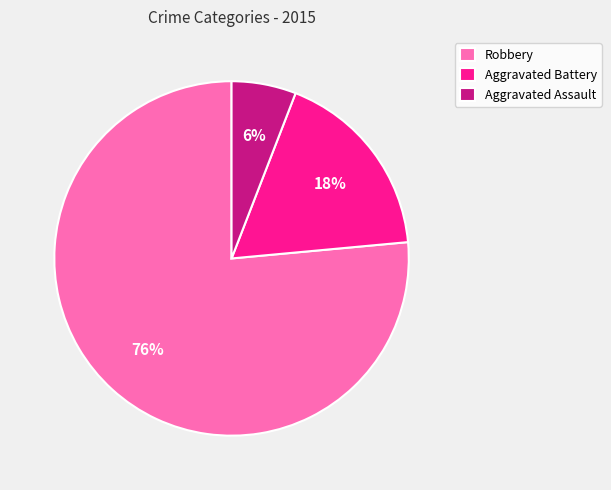

Do Aggravated Assault and Aggravated Battery together represent more than half of the pie?

No